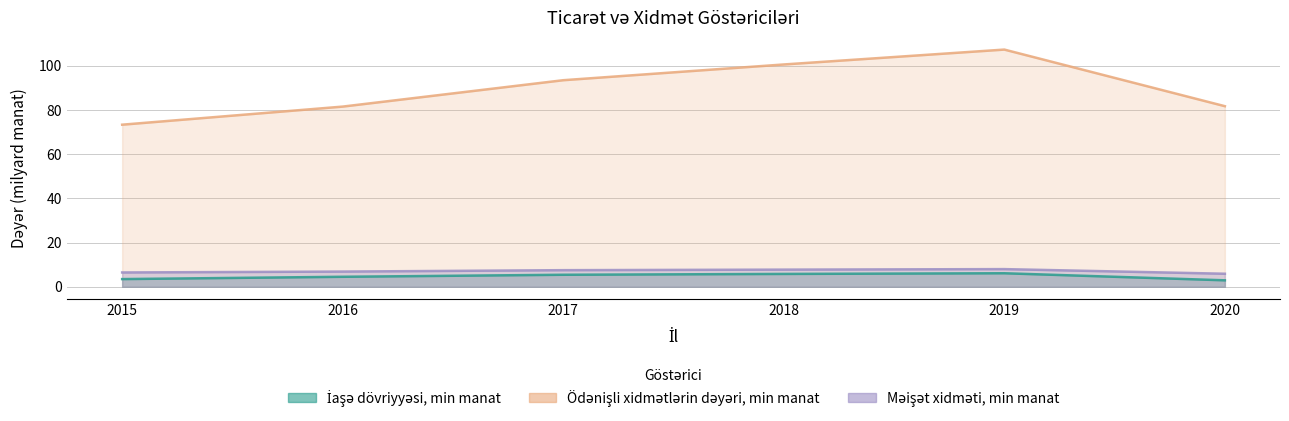

At which label is Məişət xidməti, min manat closest to 6?

2020